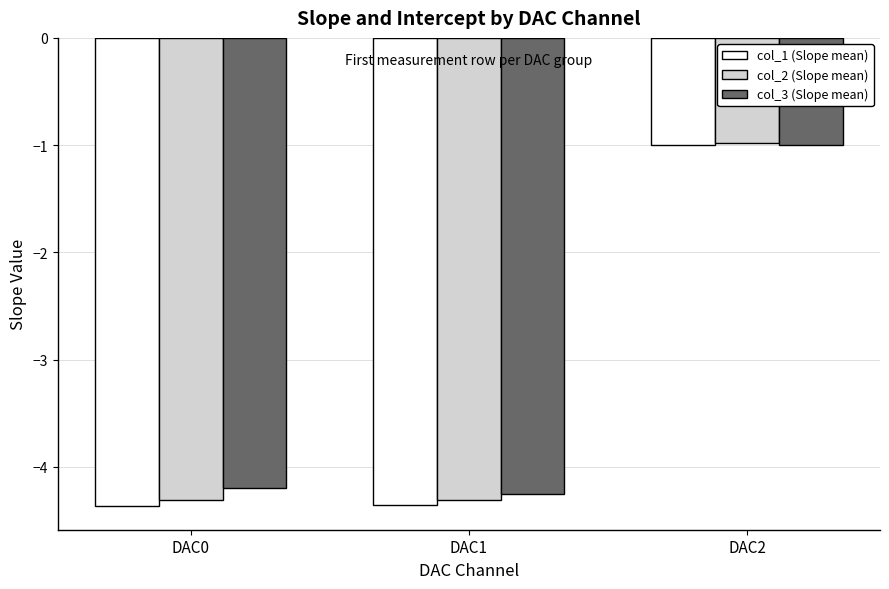

True or false: col_3 (Slope mean) has a value of -1.0 at DAC2.

True